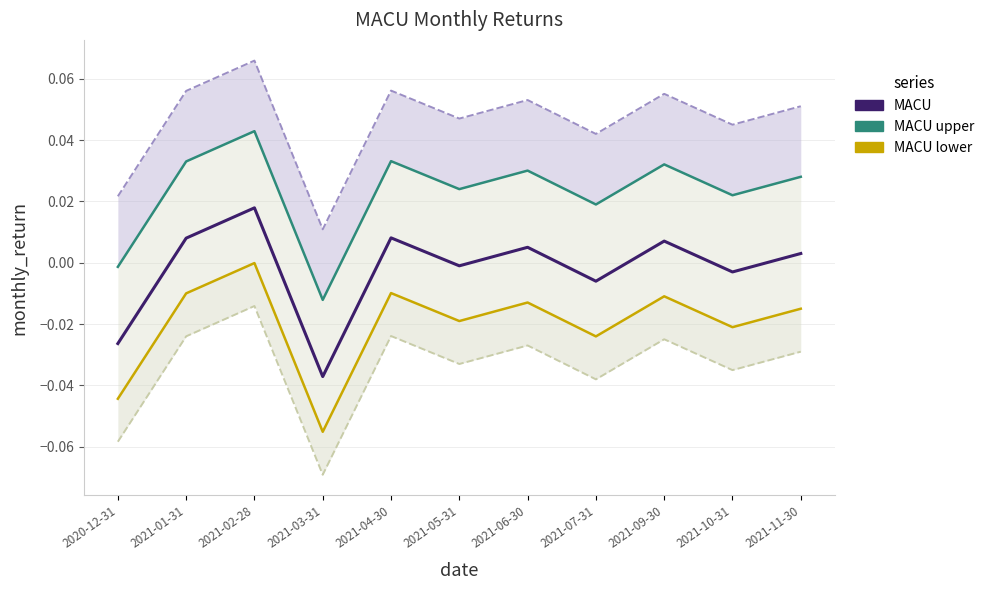

True or false: MACU upper and MACU lower intersect in this chart.

False